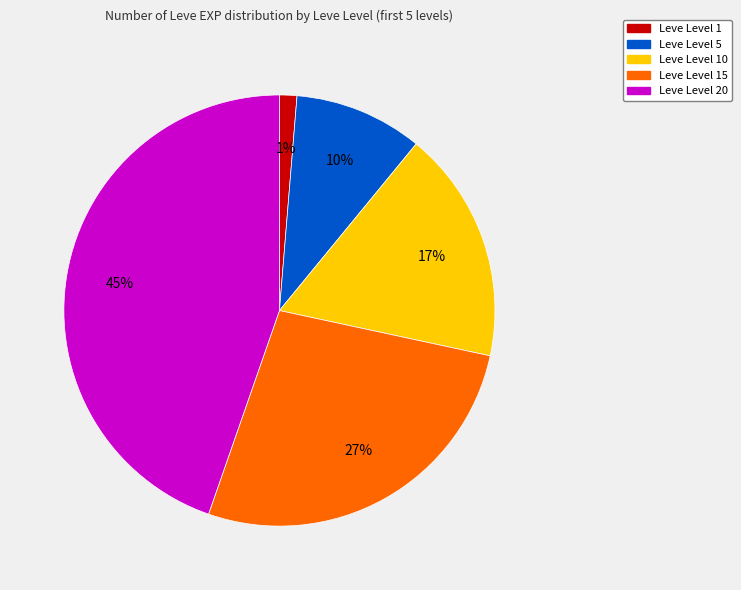

To the nearest percent, what is the average slice percentage?

20%